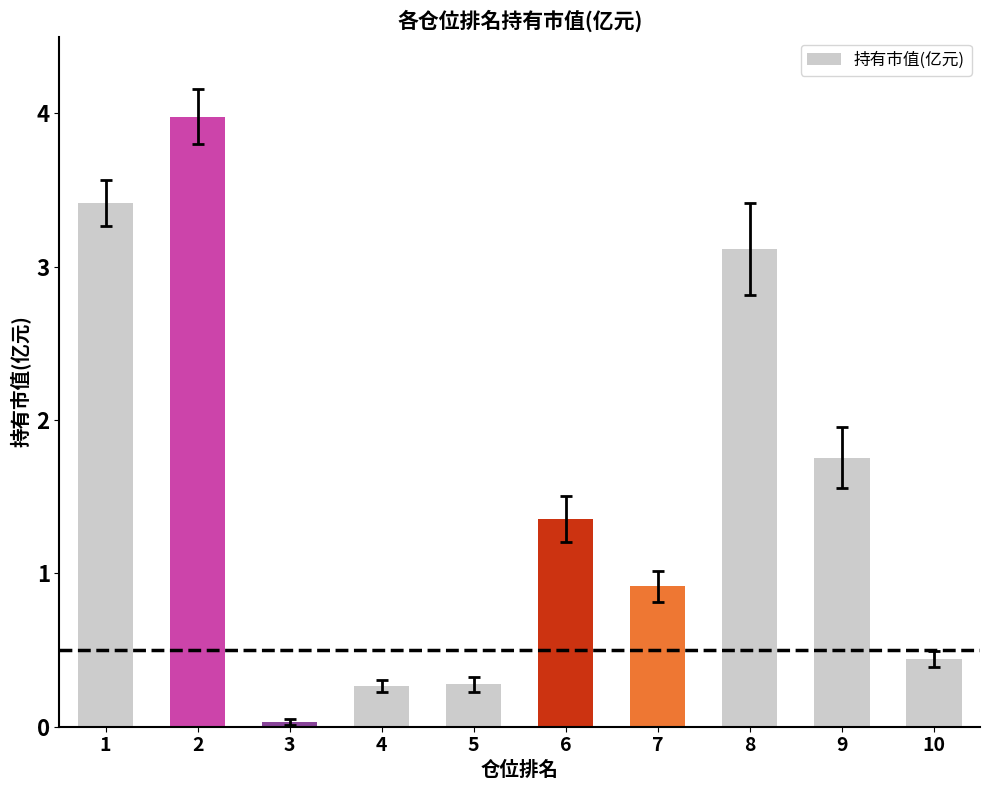

At which label is the value closest to 2?

9